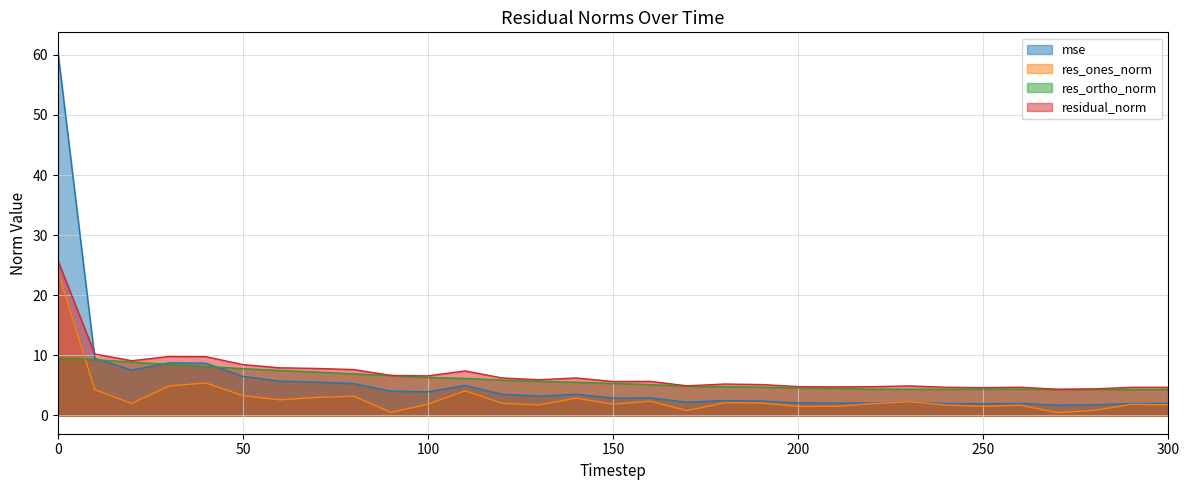

What is the value of the res_ortho_norm point at the 9th from the left?

6.9